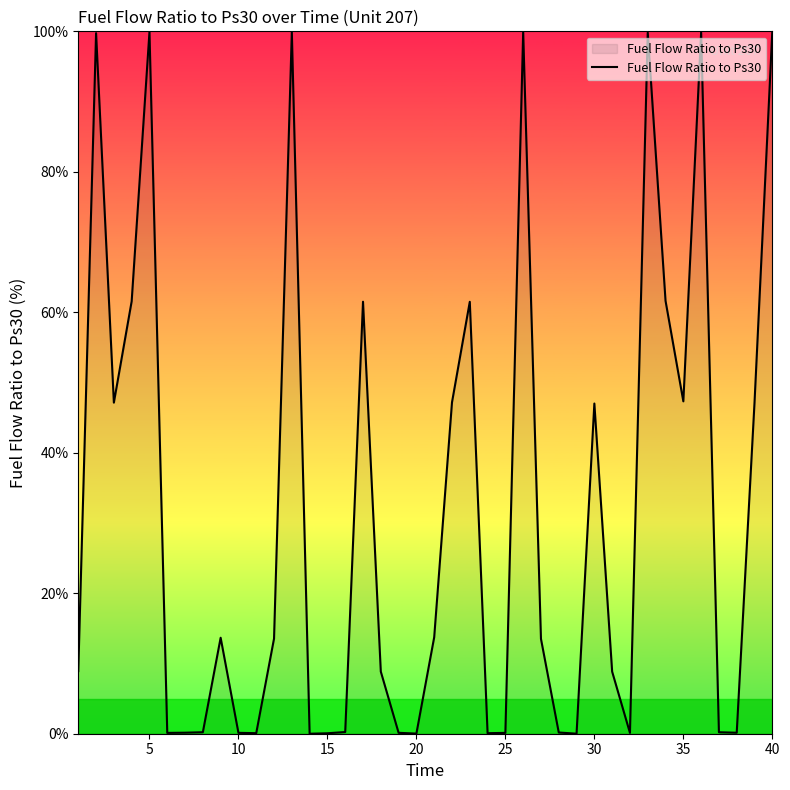

What is the difference between the maximum and minimum values?

100.0